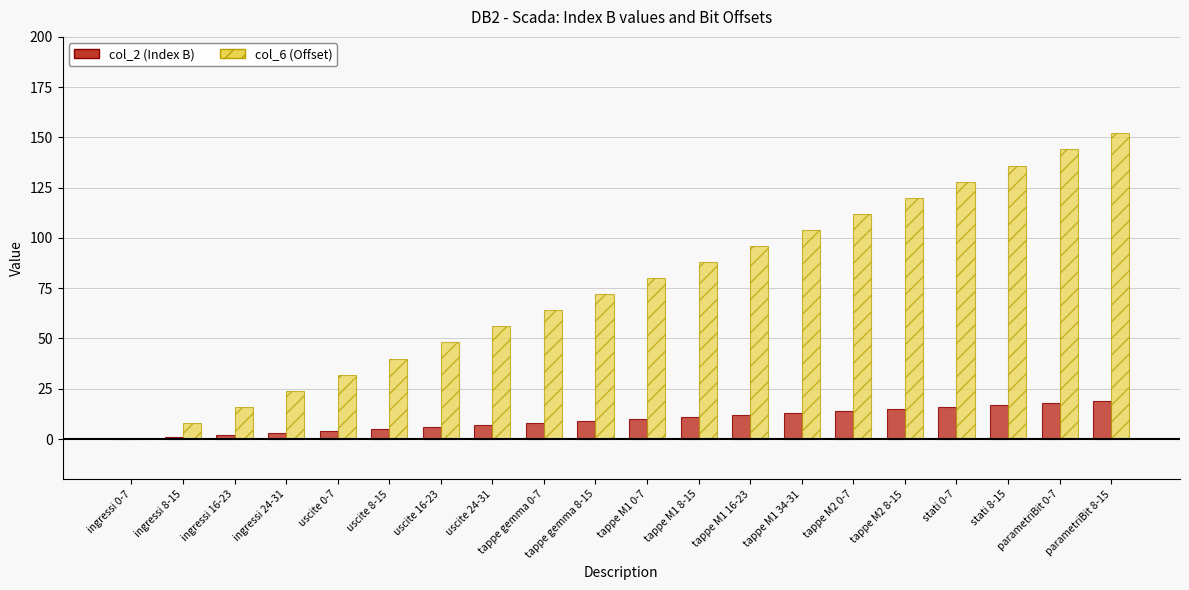

Is it true that col_6 (Offset) equals 136 at stati 8-15?

True